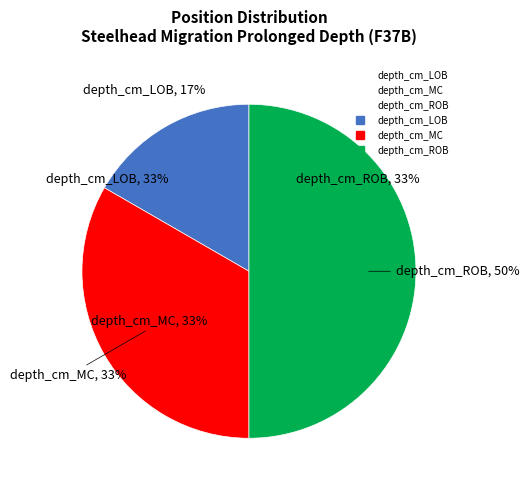

Does depth_cm_ROB represent more than half of the total?

No